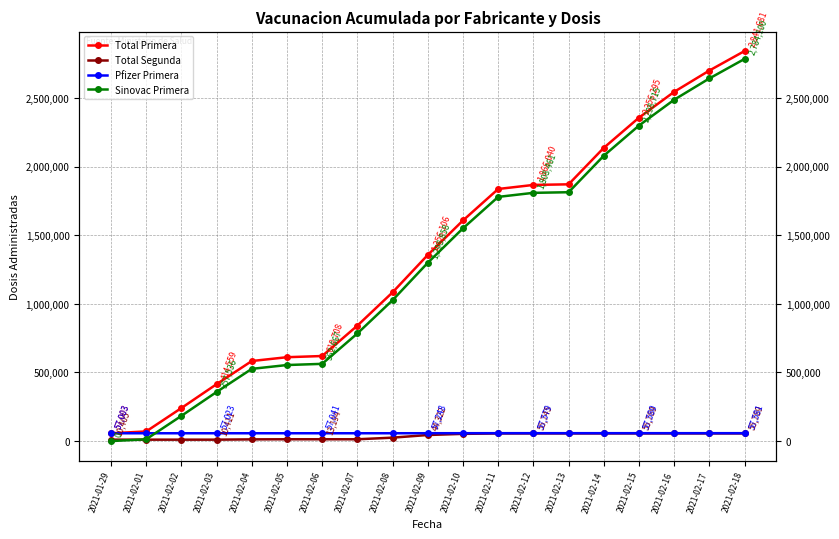

The value of Total Segunda at 2021-02-14 is 55779. True or false?

True